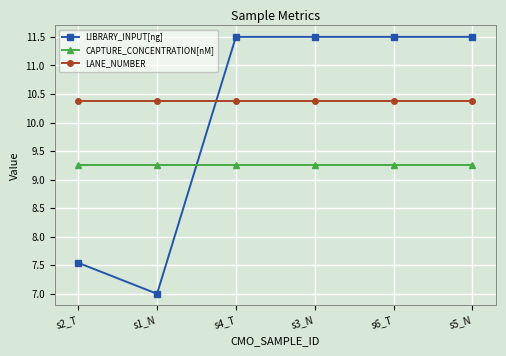

Rank the series by their average value, from highest to lowest.

LANE_NUMBER, LIBRARY_INPUT[ng], CAPTURE_CONCENTRATION[nM]